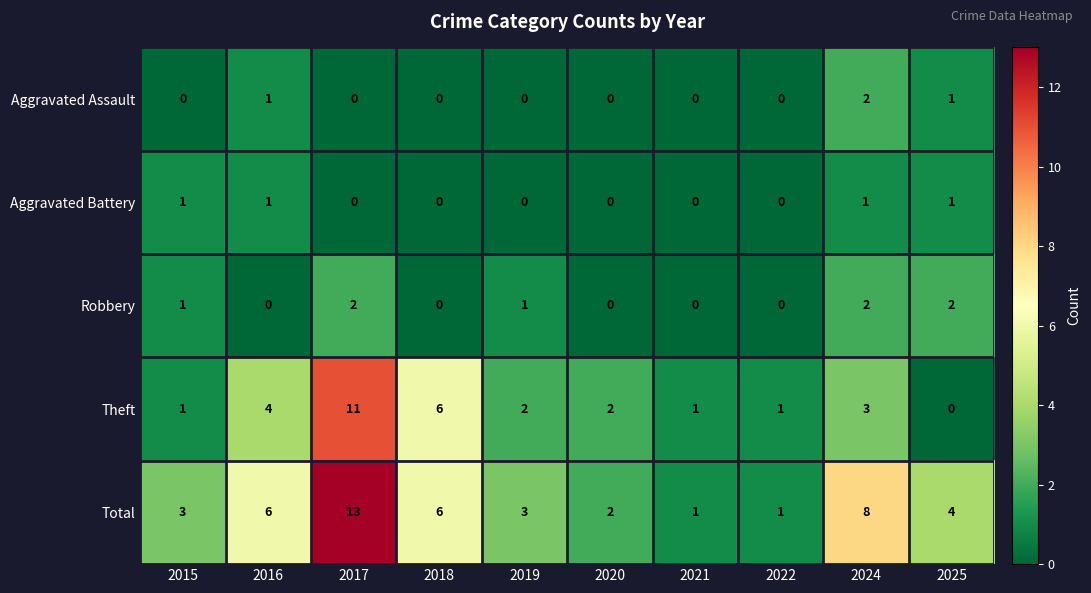

What is the maximum value shown in the chart?

13